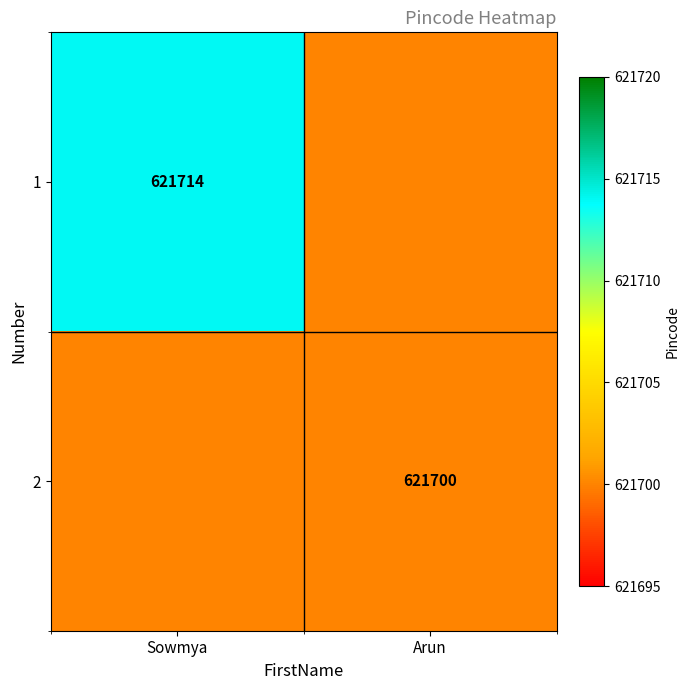

The value of 1 at Sowmya is 621714. True or false?

True